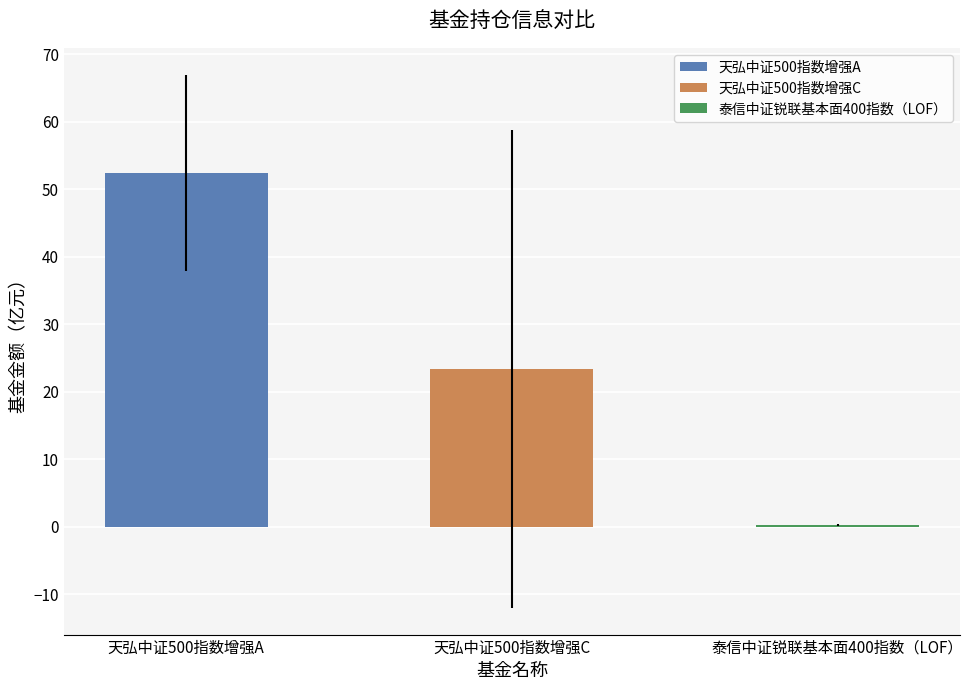

What is the label of the 3rd bar from the right?

天弘中证500指数增强A